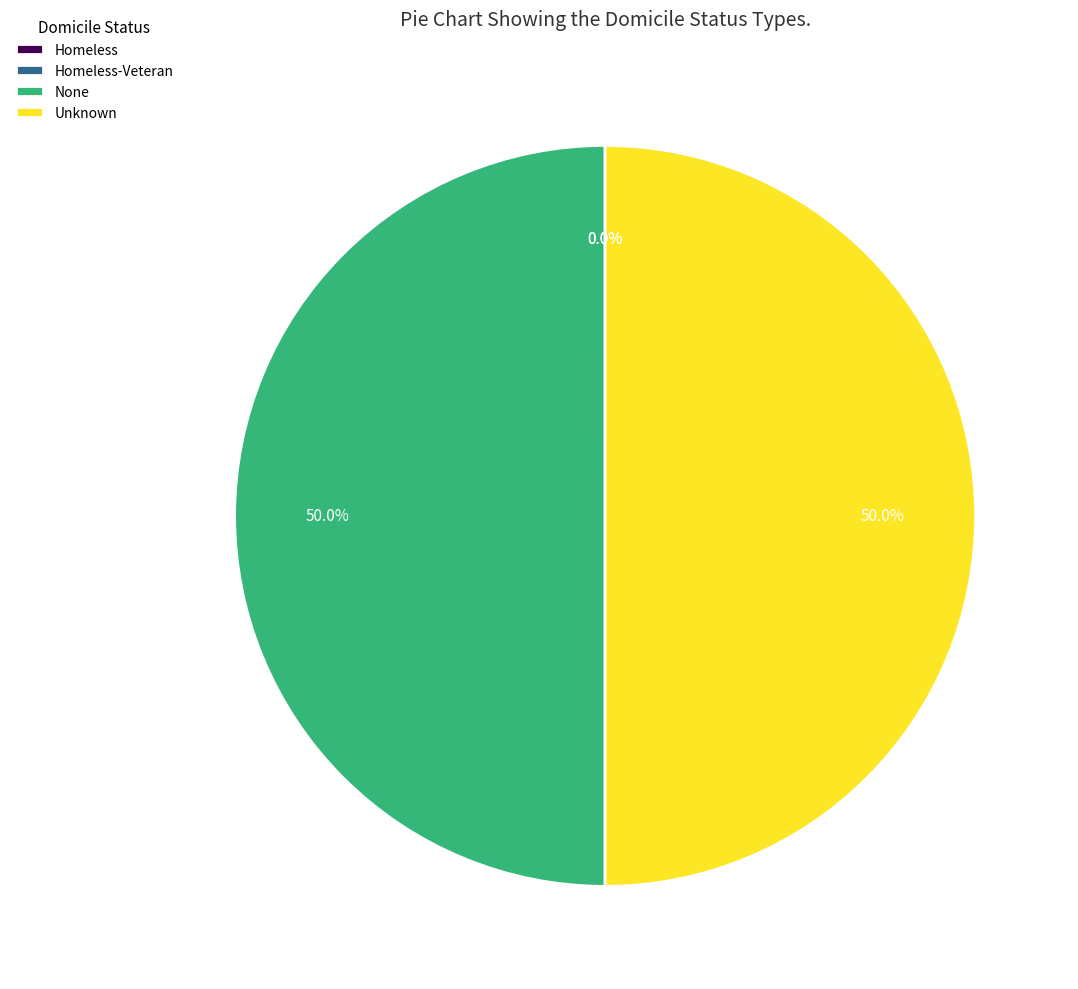

To the nearest percent, what portion does Unknown represent?

50%